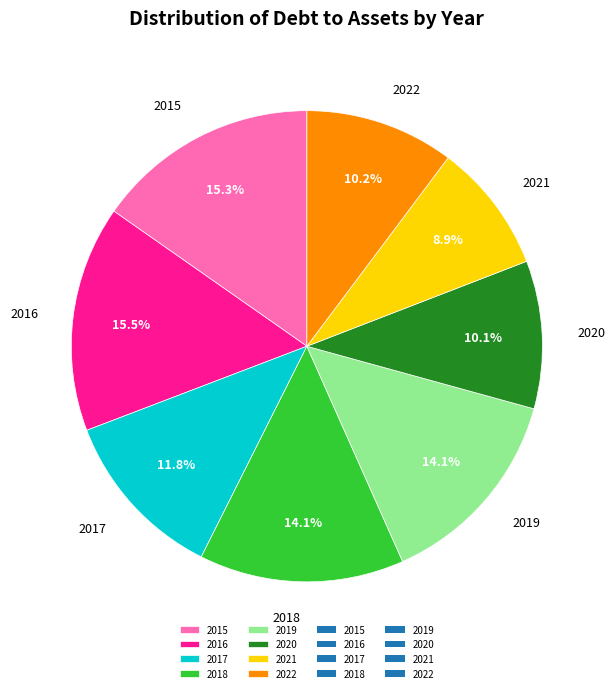

Which category has the smallest portion of the pie?

2021